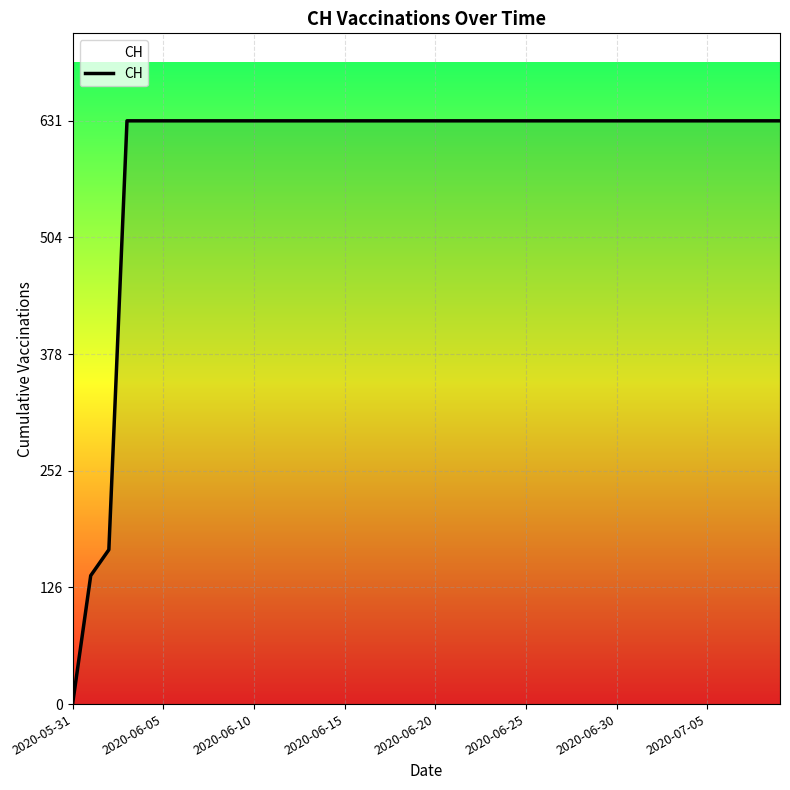

What is the difference between the maximum and minimum values?

631